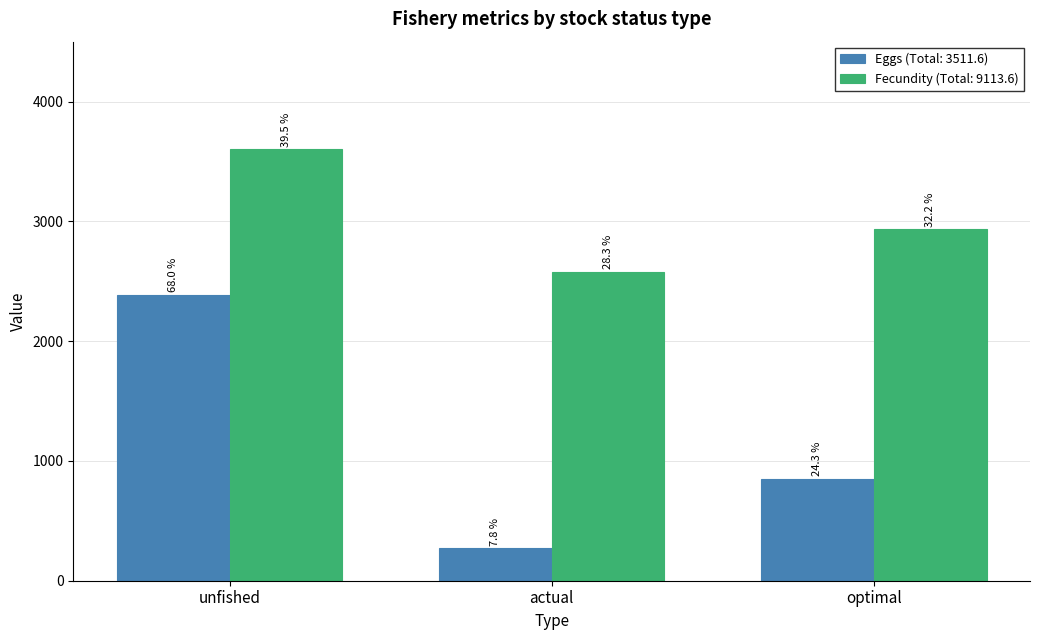

What is the total value across all series at actual?

2852.5